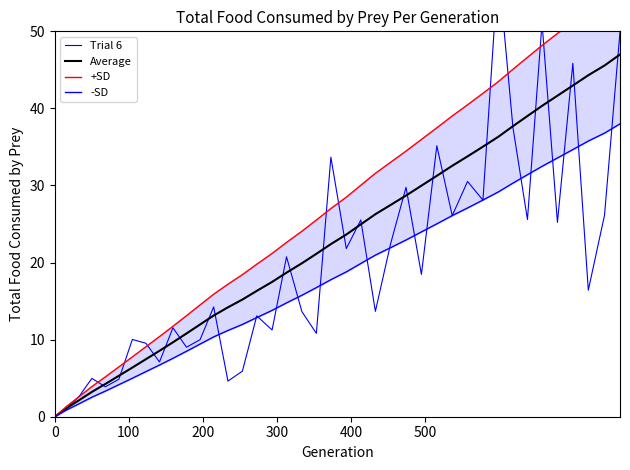

How many data points in +SD are less than 27?

20